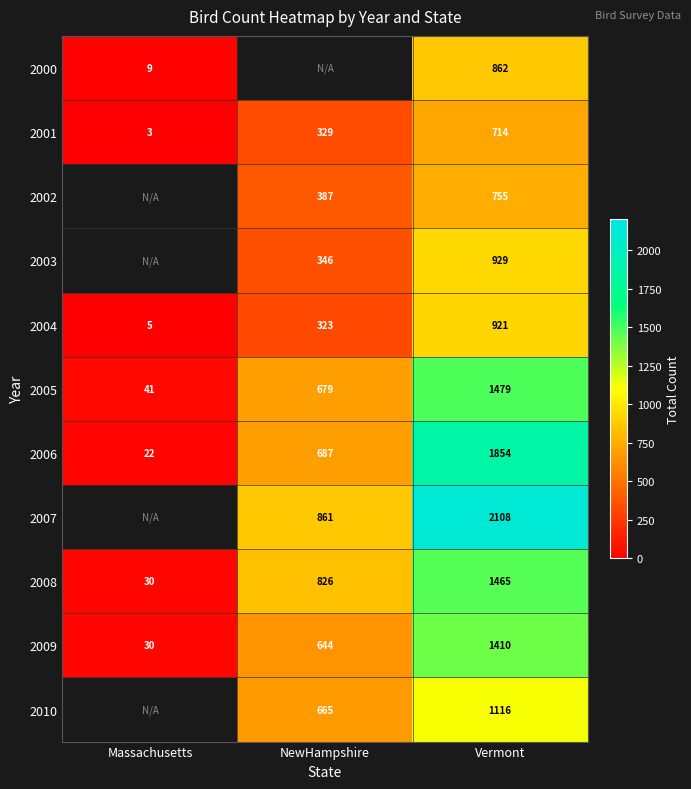

What is the spread (max minus min) of values at Vermont?

1394